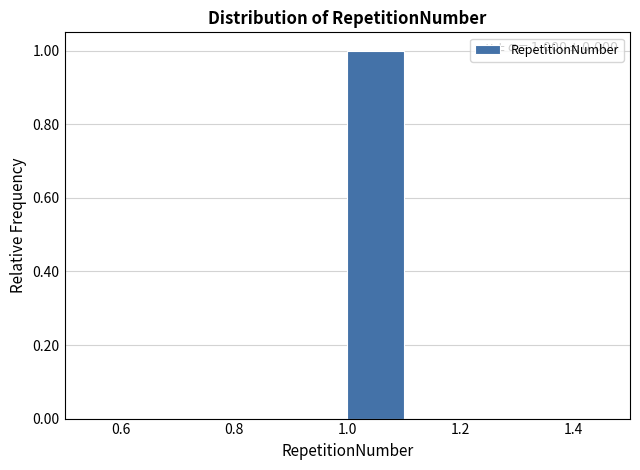

Over which range of the x-axis is the bar tallest?

1.0 to 1.1